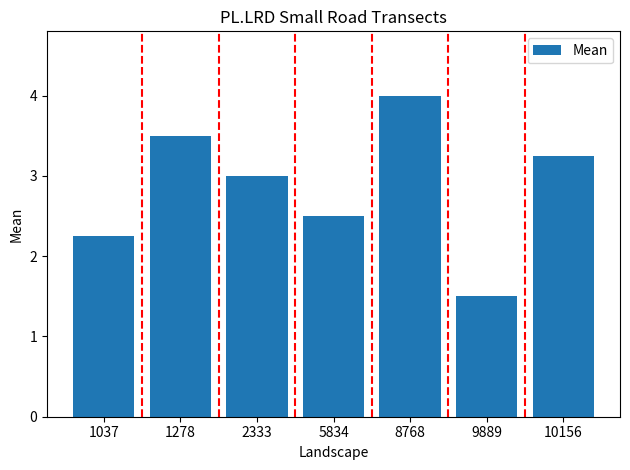

What is the difference between the maximum and minimum values?

2.5